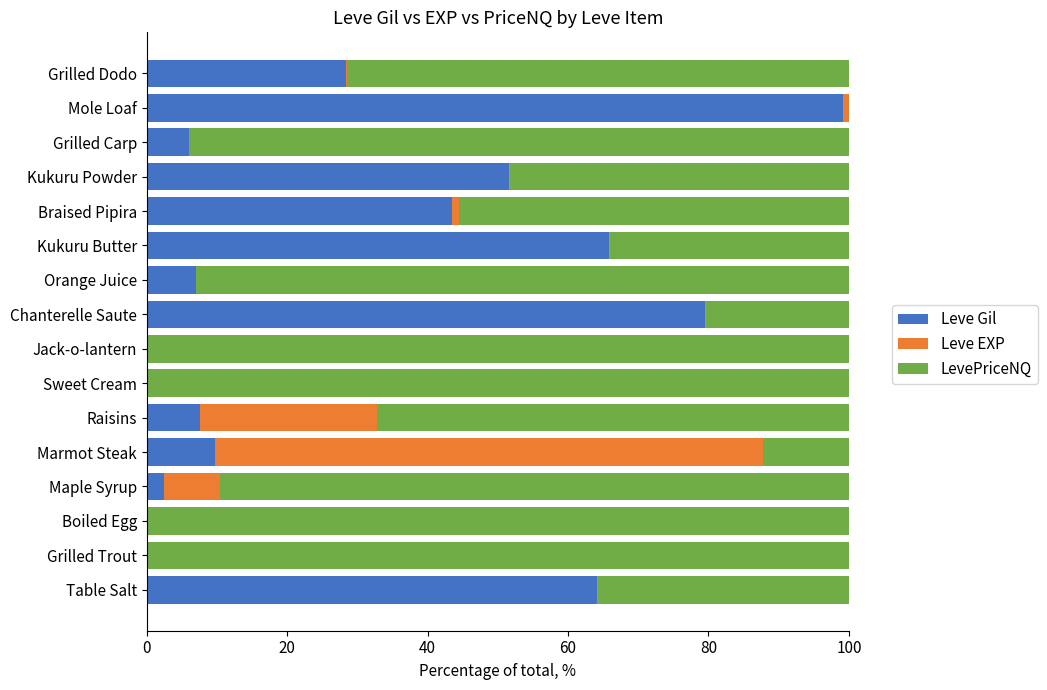

The Leve Gil series shows 79.5 at Chanterelle Saute. True or false?

True